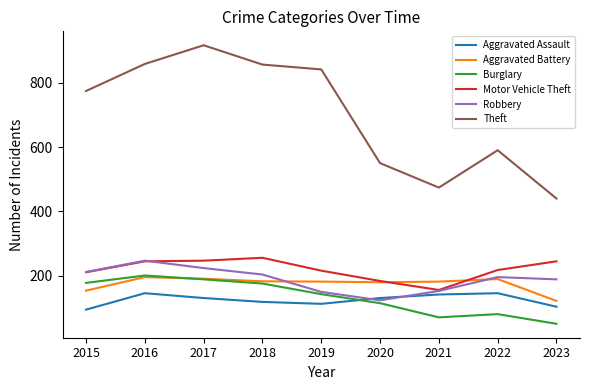

In Theft, how many points are lower than both neighbors (excluding endpoints)?

1